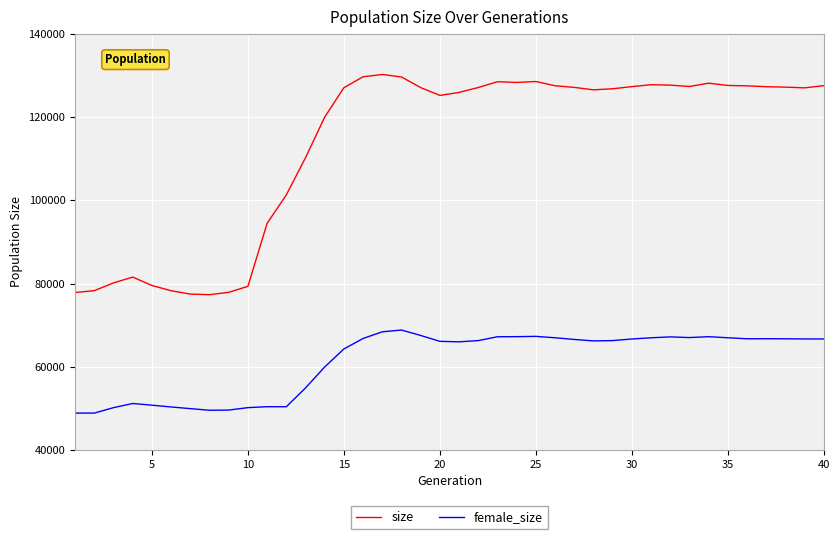

Which series has the largest range (max minus min)?

size